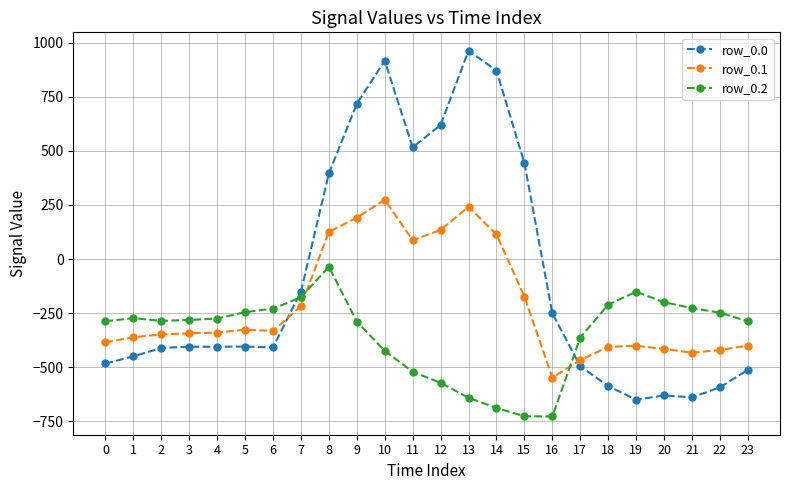

What are all the series names shown in the legend?

row_0.0, row_0.1, row_0.2